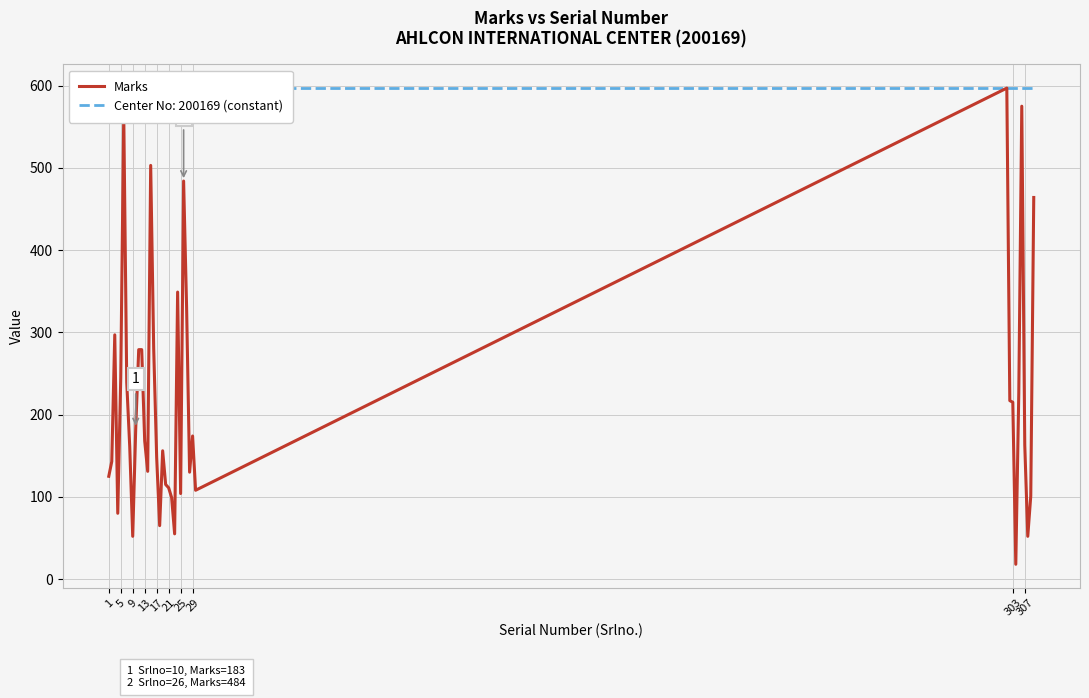

Does the chart display data point markers on the line(s)?

No